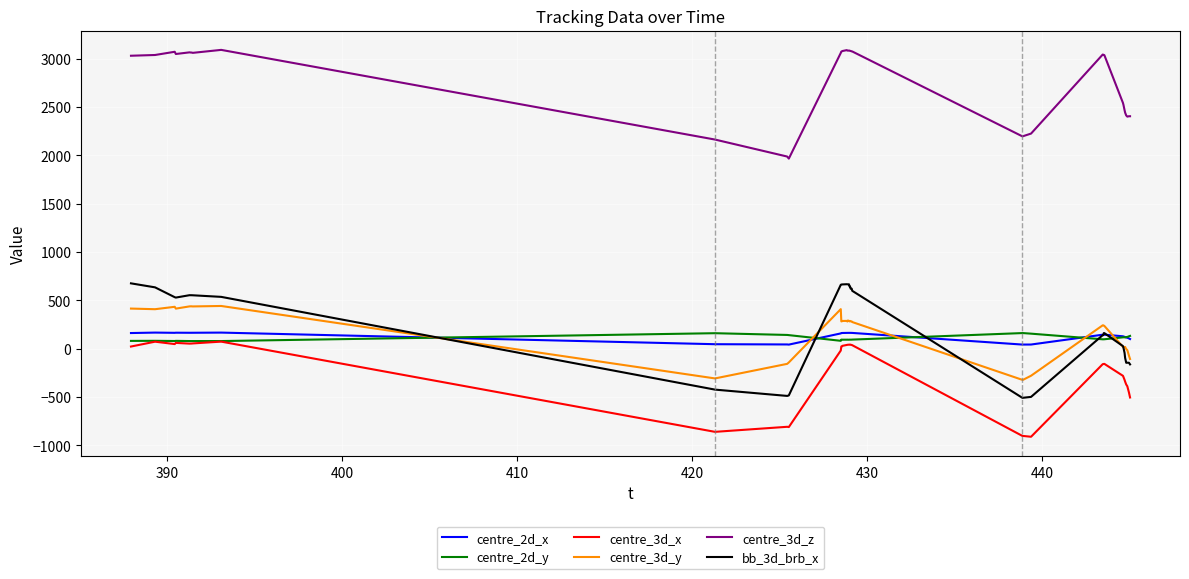

What is the difference between the second highest and second lowest values in the centre_3d_y series?

760.7